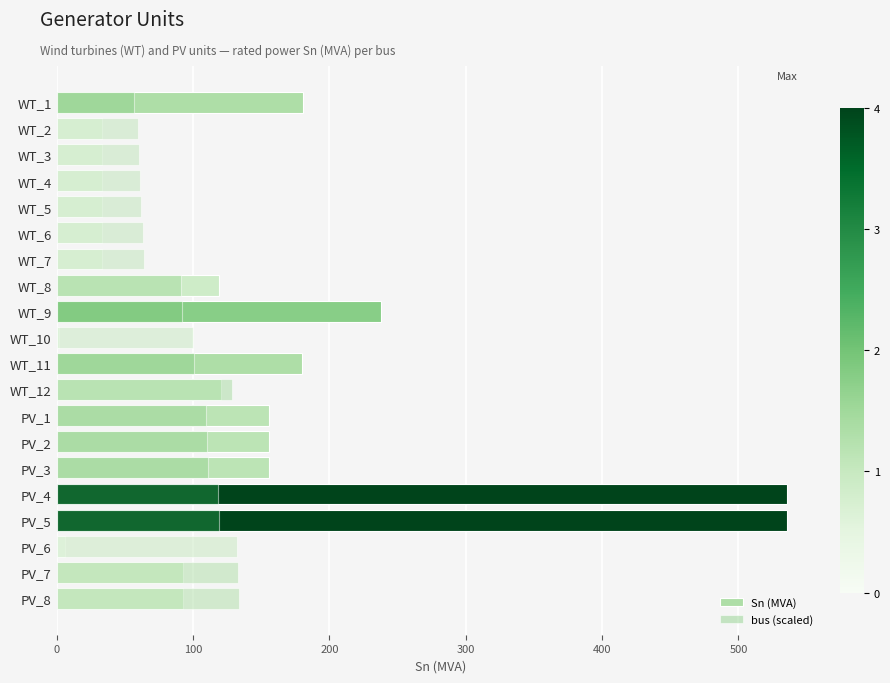

Reading left to right, what are all the values shown in this chart?

Sn (MVA): 180.5	33.5	33.5	33.5	33.5	33.5	33.5	118.8	237.6	2.0	180.0	120.6	156.1	156.1	156.1	535.7	535.7	6.5	92.7	92.7
bus (scaled): 56.9	59.5	60.4	61.3	62.1	63.0	63.9	91.0	91.9	99.8	100.7	128.7	109.4	110.3	111.2	118.2	119.0	132.2	133.0	133.9